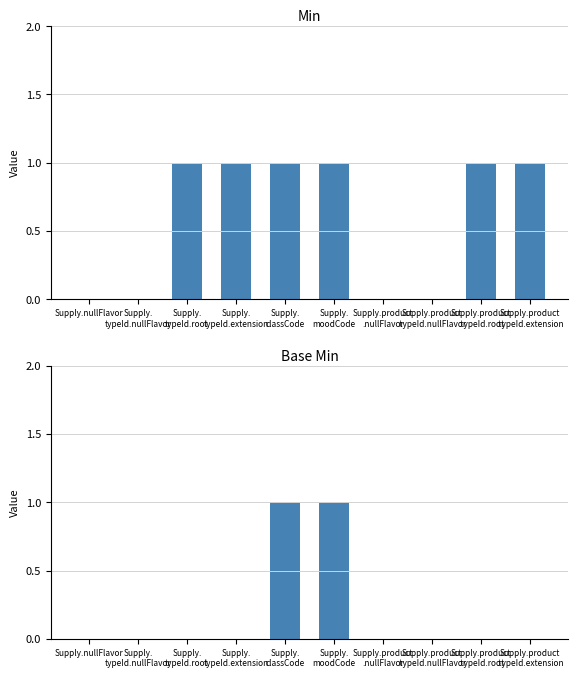

List the series in order of their peak value, highest first.

Min, Base Min